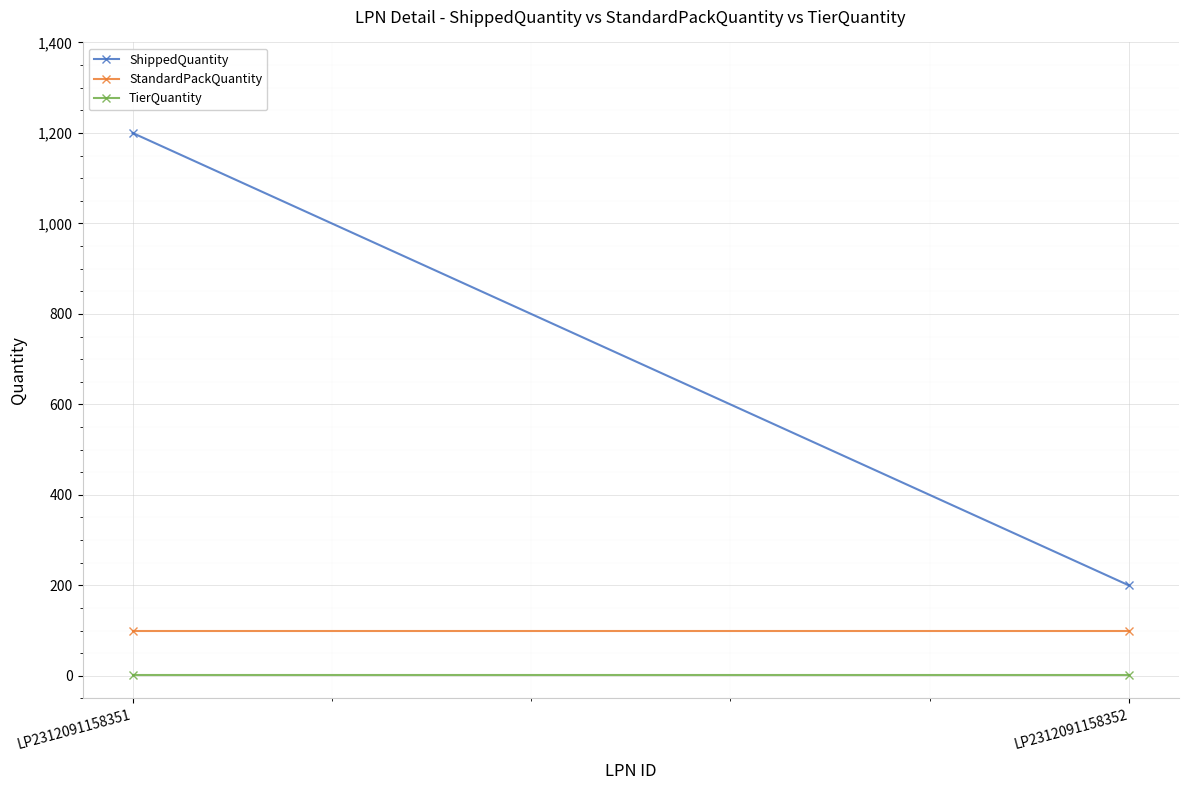

Which category has the highest value in the ShippedQuantity series?

LP2312091158351